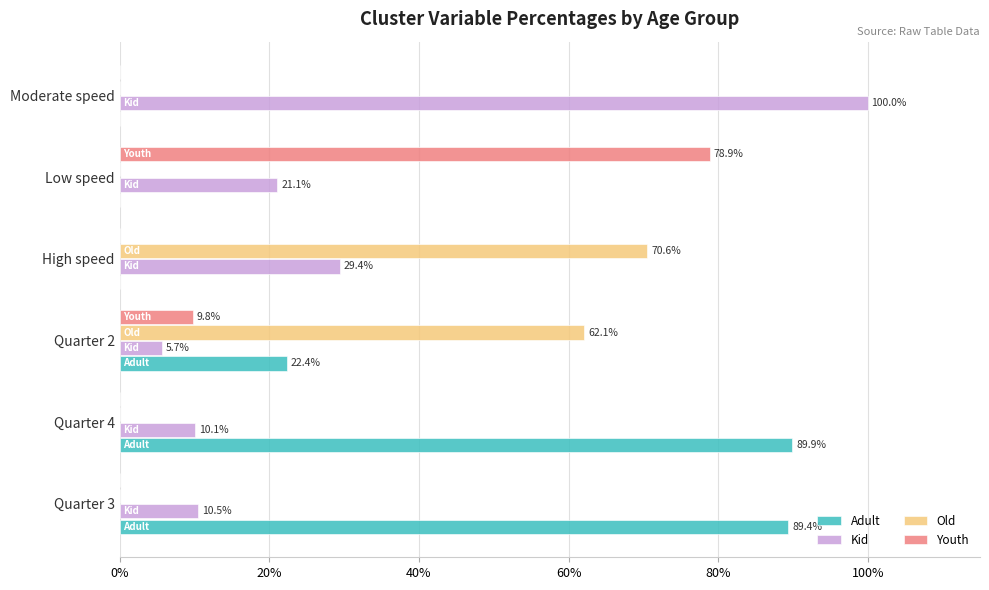

Where is Youth nearest to the value 39?

Quarter 2